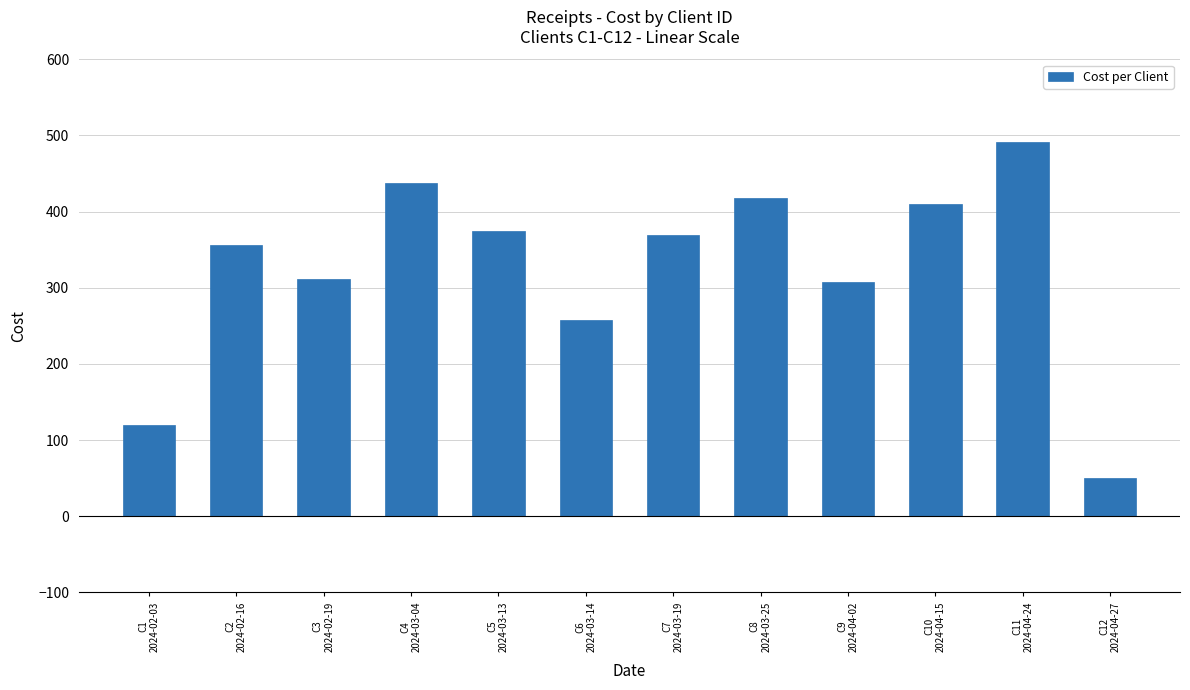

What is the sum of all values?

3903